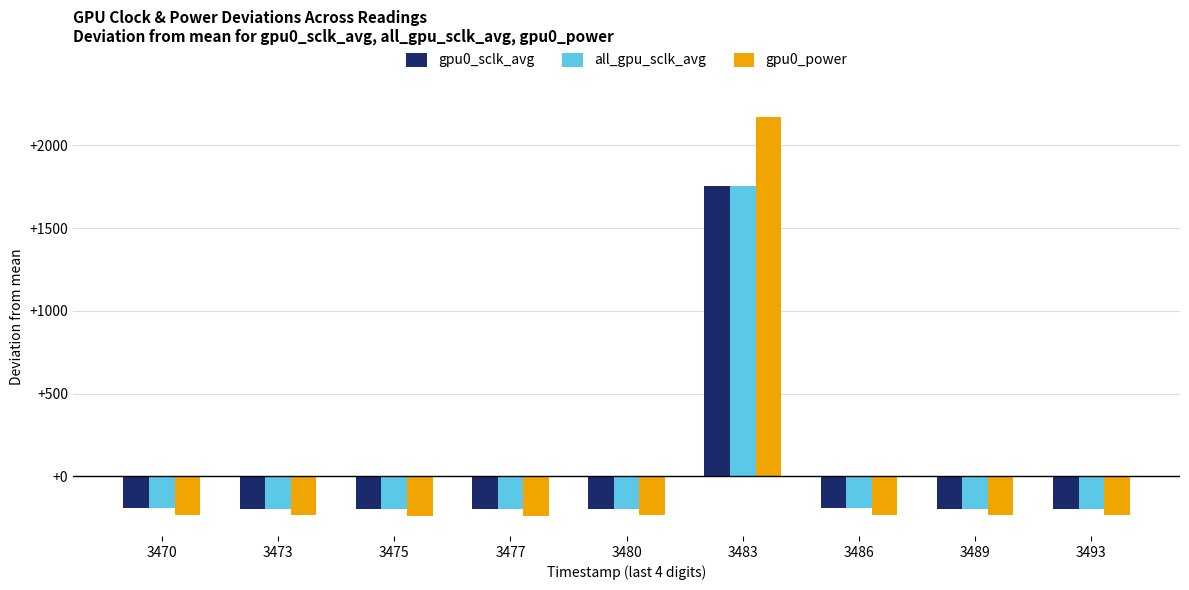

What is the lowest value of the all_gpu_sclk_avg series?

-194.6